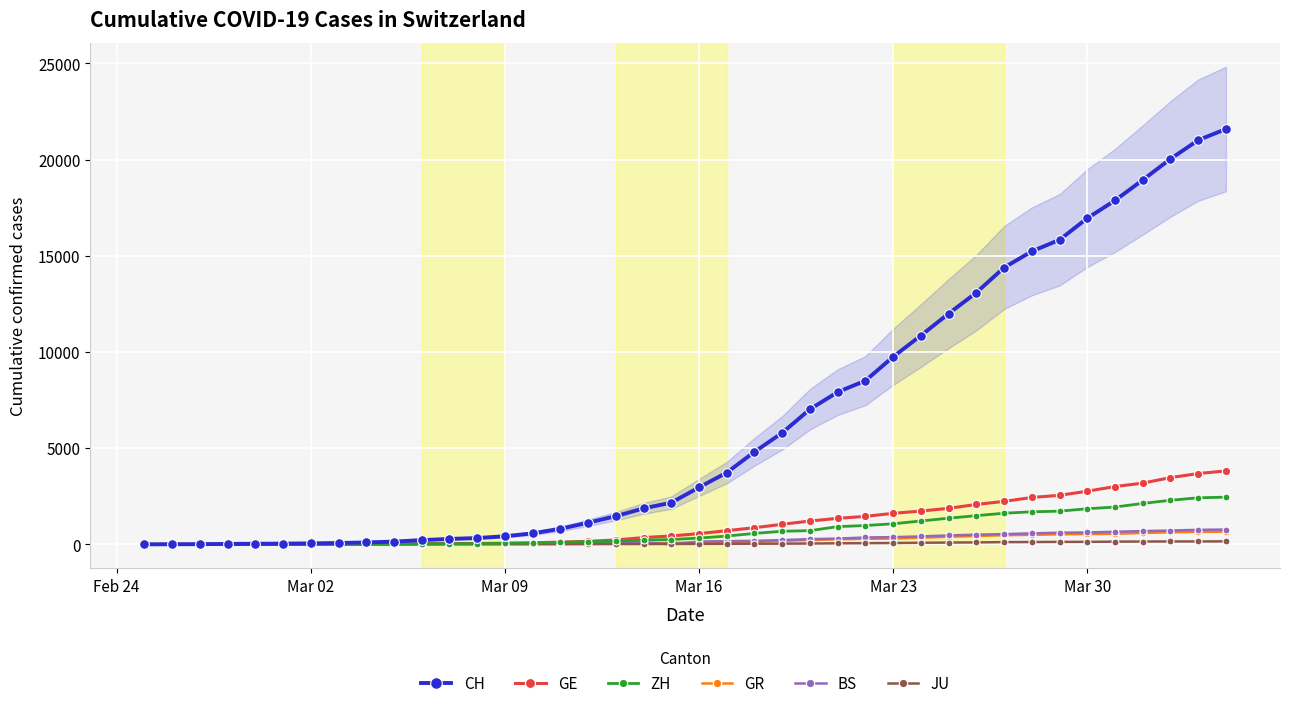

What is the sum of all GE values?

43216